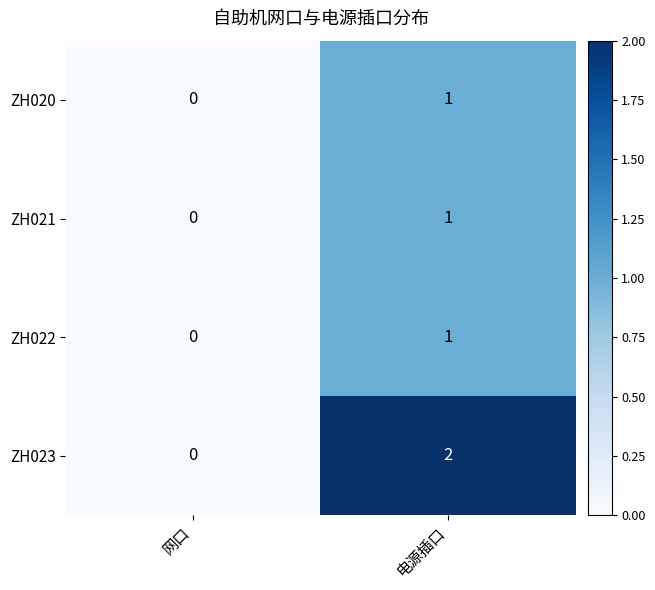

Count the number of data series in this chart.

4